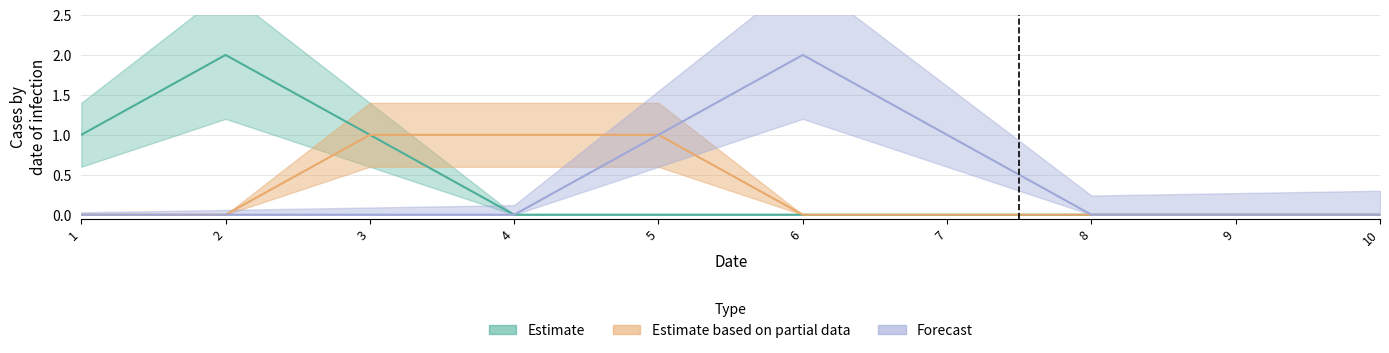

Rank the categories by 8 value from lowest to highest.

1, 2, 3, 4, 6, 7, 8, 9, 10, 5